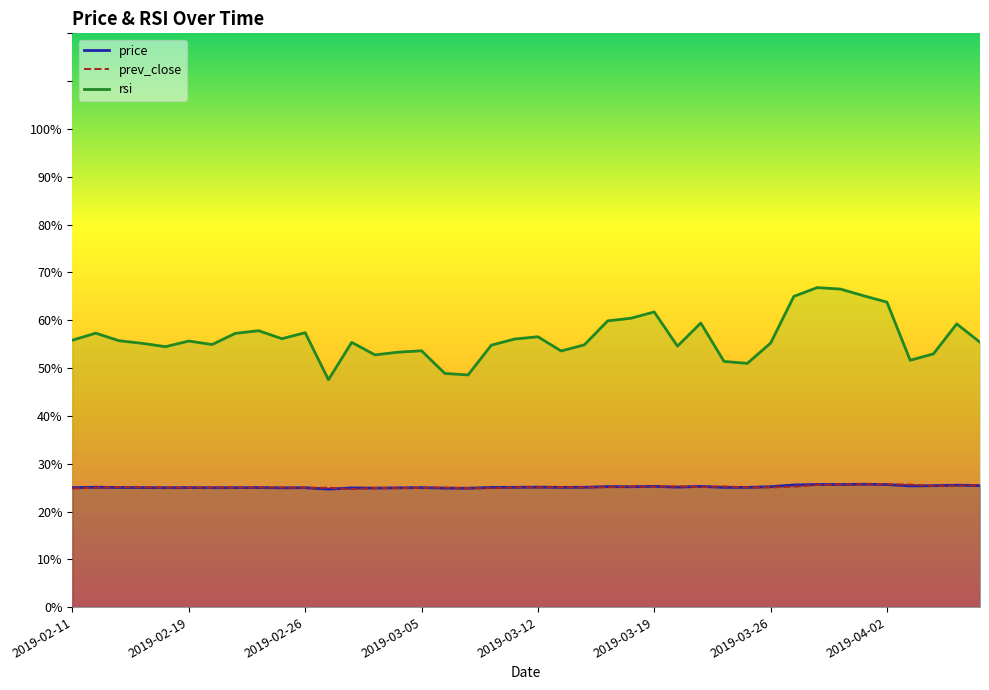

List the series in order of their peak value, highest first.

rsi, price, prev_close